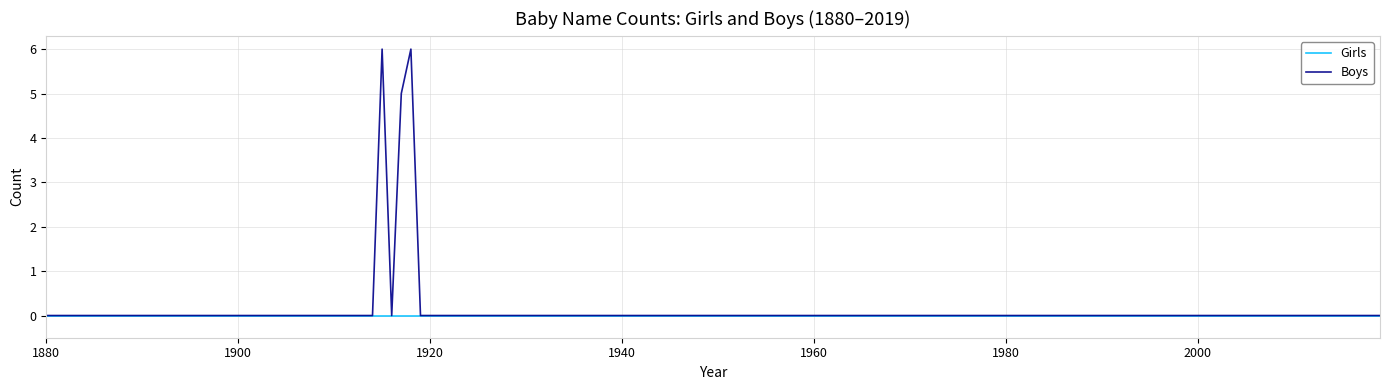

What is the highest value of the Boys series?

6